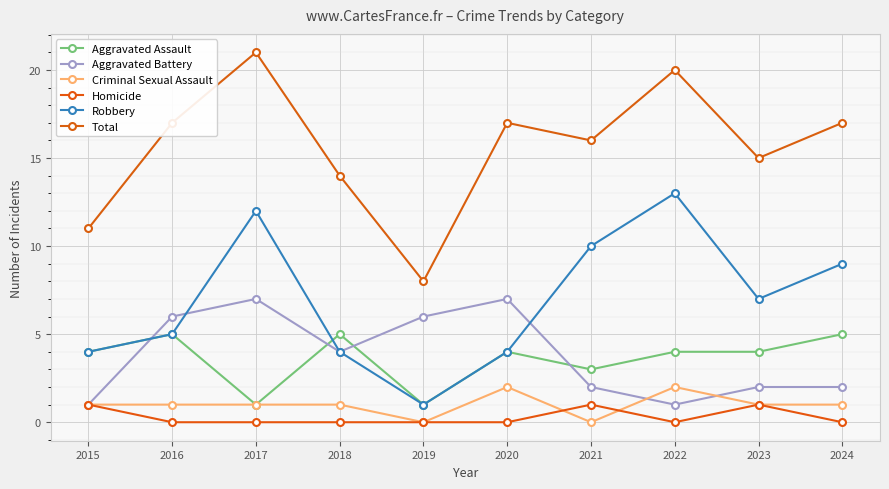

How many interior local peaks does the Aggravated Assault series have?

3